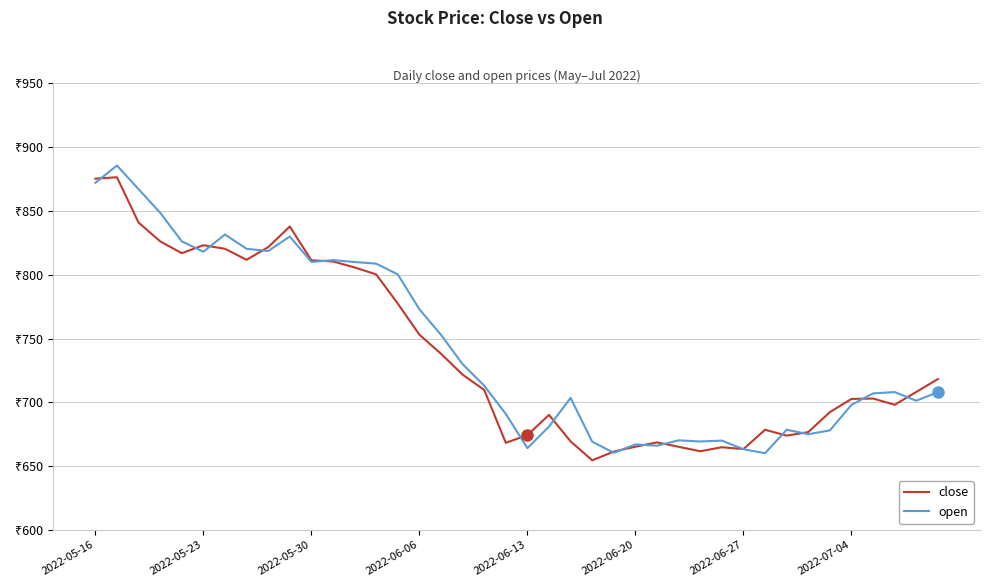

What is the label of the 40th point from the right?

2022-05-16